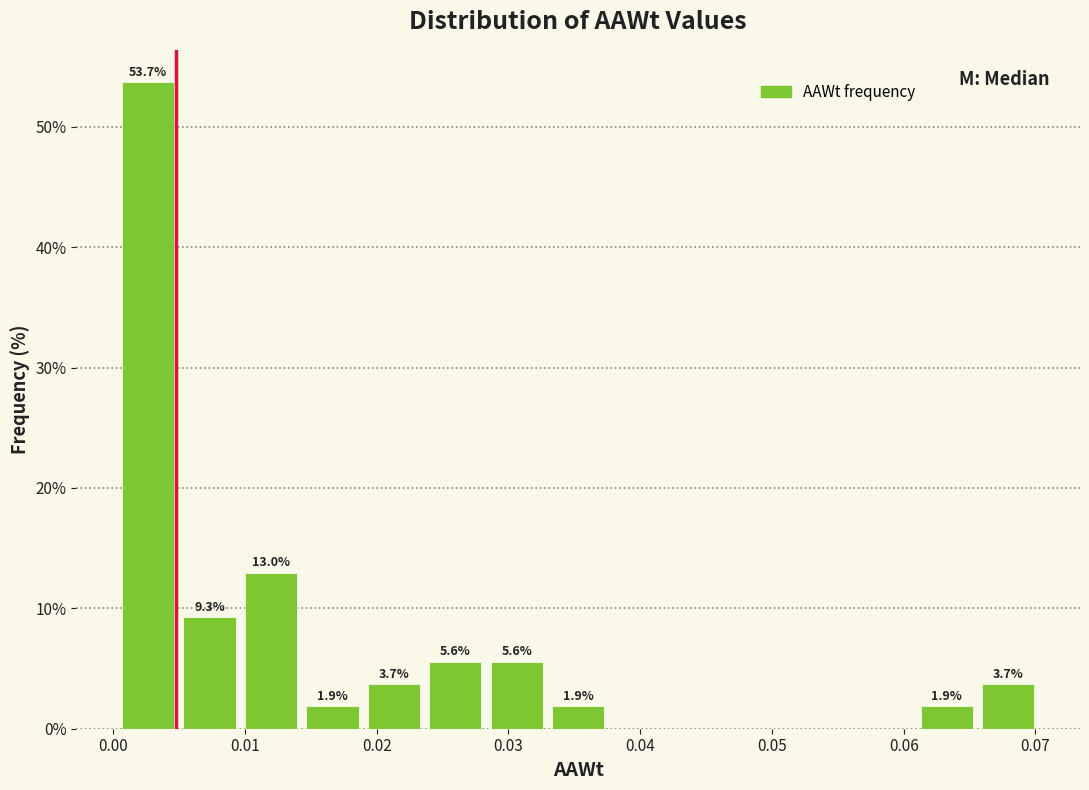

Over which range of the x-axis is the bar tallest?

0.000 to 0.005